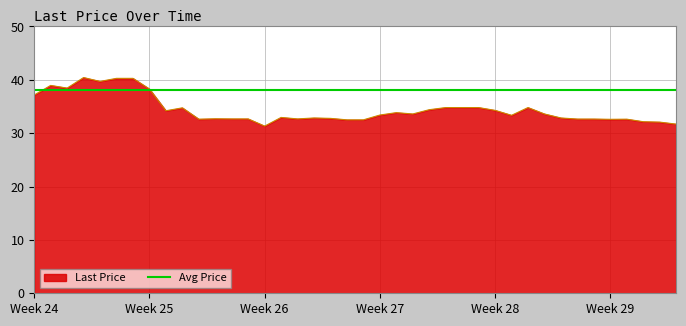

Reading left to right, what are all the values shown in this chart?

37.1	39.0	38.5	40.4	39.7	40.3	40.3	38.3	34.2	34.8	32.6	32.7	32.7	32.7	31.3	33.0	32.7	32.9	32.8	32.5	32.5	33.4	33.9	33.6	34.4	34.8	34.8	34.8	34.3	33.4	34.8	33.6	32.9	32.6	32.6	32.6	32.6	32.1	32.1	31.7